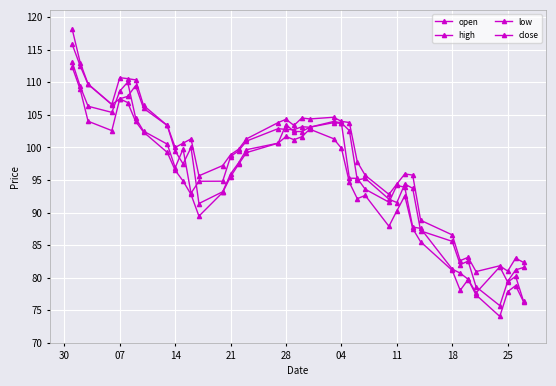

What is the sum of all low values?

3762.4